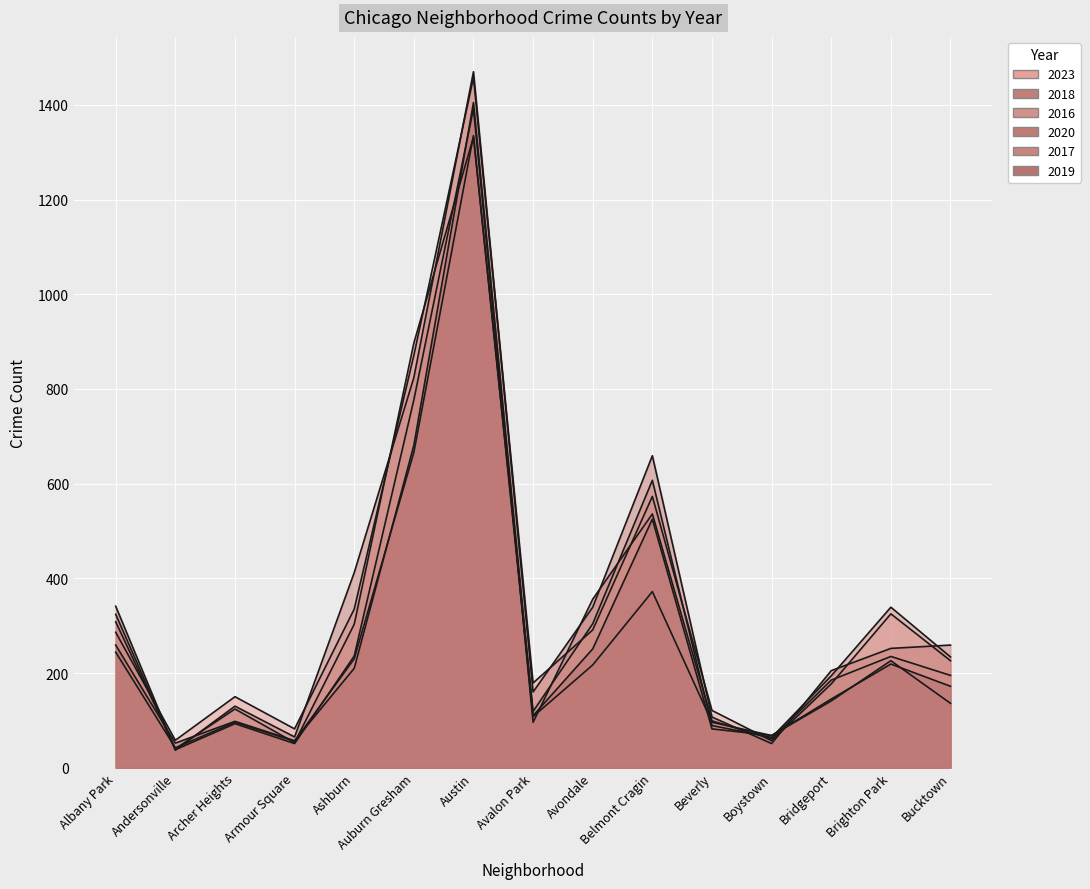

True or false: 2018 and 2016 cross at least once.

True